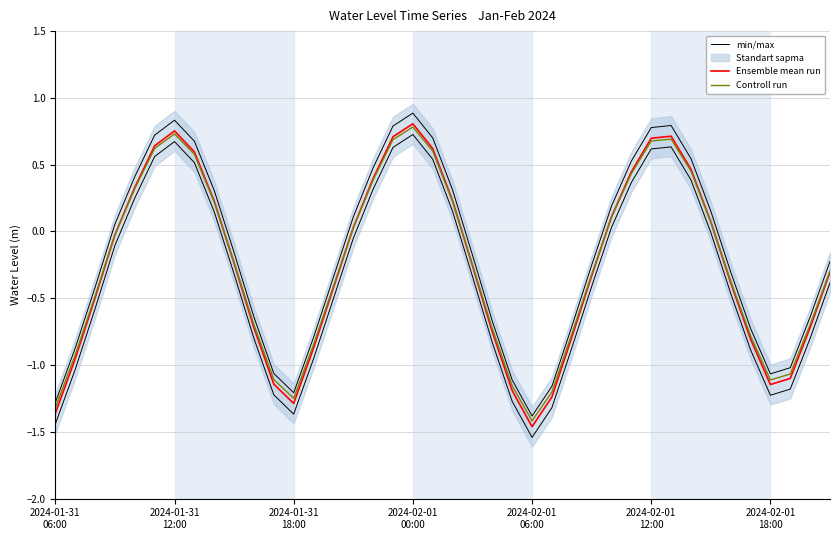

True or false: Controll run and min/max intersect in this chart.

False